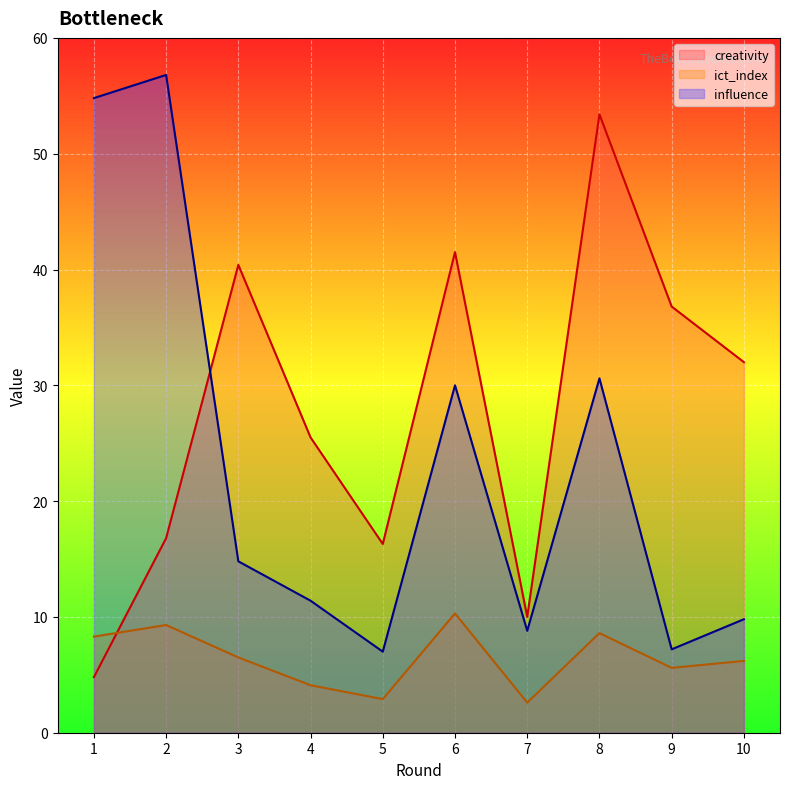

Reading right to left, extract all data points from this chart.

creativity: 10=32.0	9=36.8	8=53.4	7=10.0	6=41.5	5=16.3	4=25.5	3=40.4	2=16.8	1=4.8
ict_index: 10=6.2	9=5.6	8=8.6	7=2.6	6=10.3	5=2.9	4=4.1	3=6.5	2=9.3	1=8.3
influence: 10=9.8	9=7.2	8=30.6	7=8.8	6=30.0	5=7.0	4=11.4	3=14.8	2=56.8	1=54.8